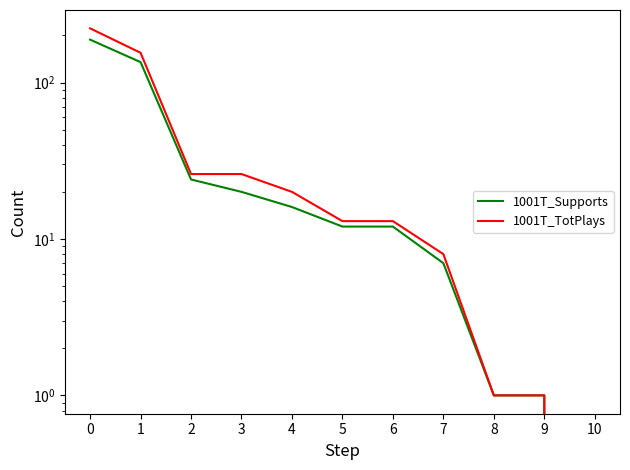

At how many categories does at least one series exceed 42?

2